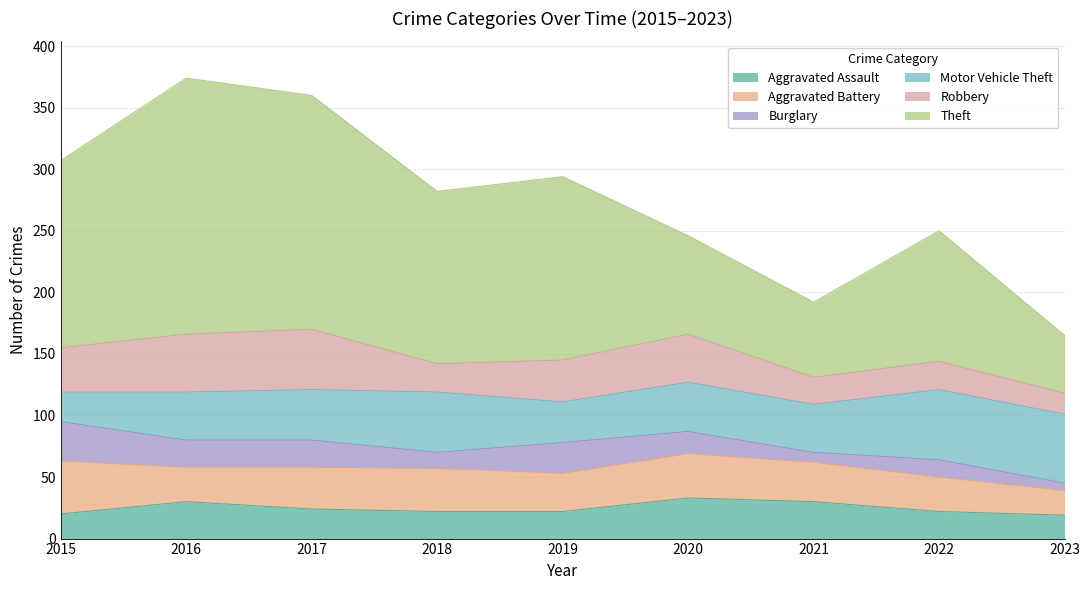

What is the value of the Robbery point at the 4th from the left?

23